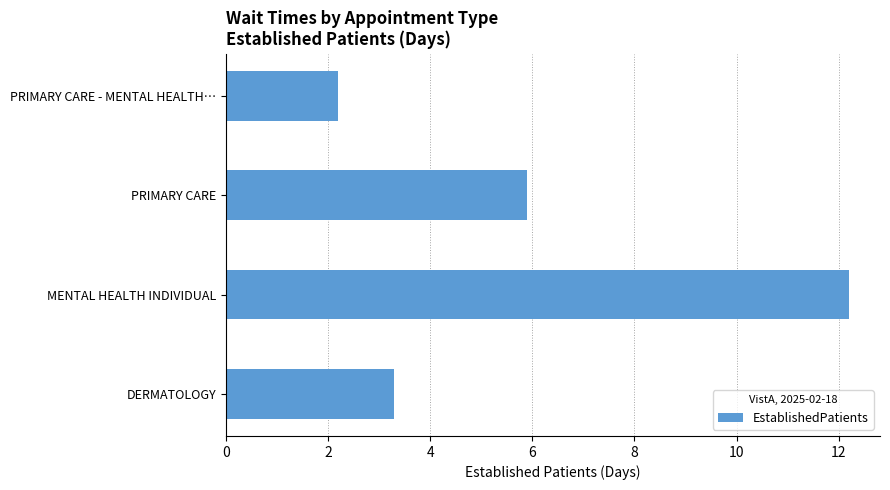

What is the smallest value displayed?

2.2